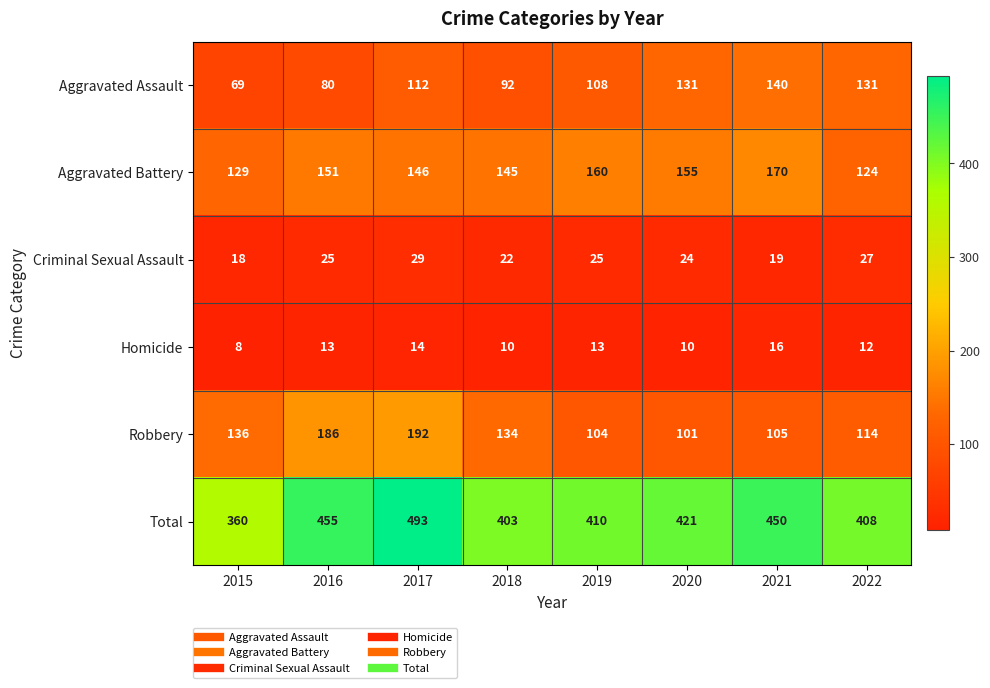

Is it true that Total equals 730 at 2019?

False